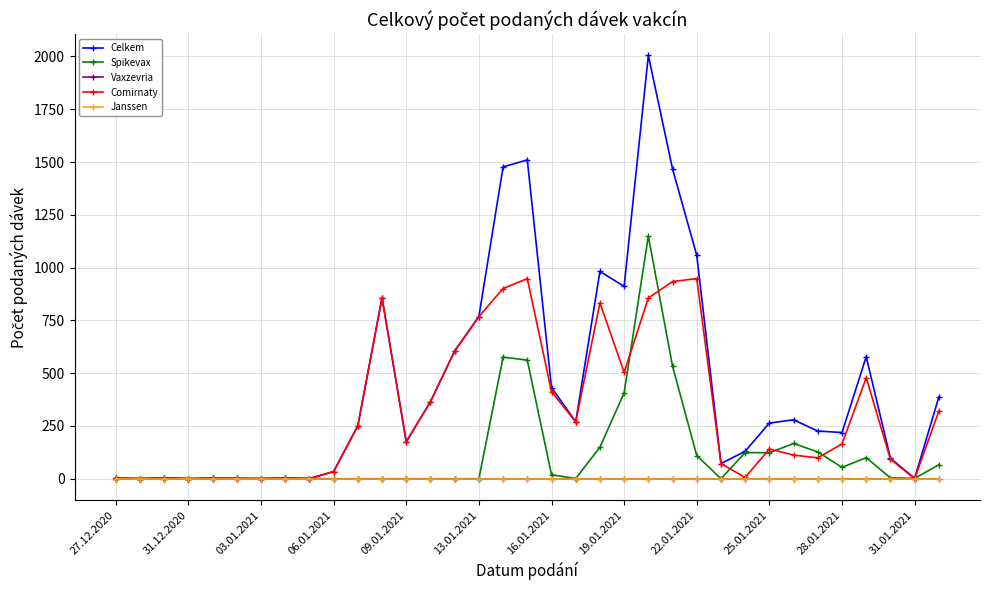

Does the chart have visible grid lines?

Yes